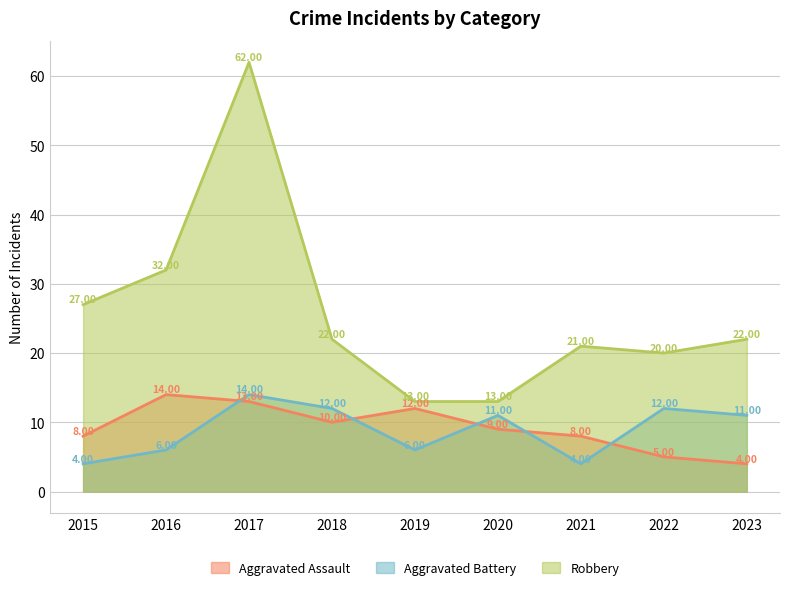

What is the difference between the second highest and second lowest values in the Aggravated Battery series?

8